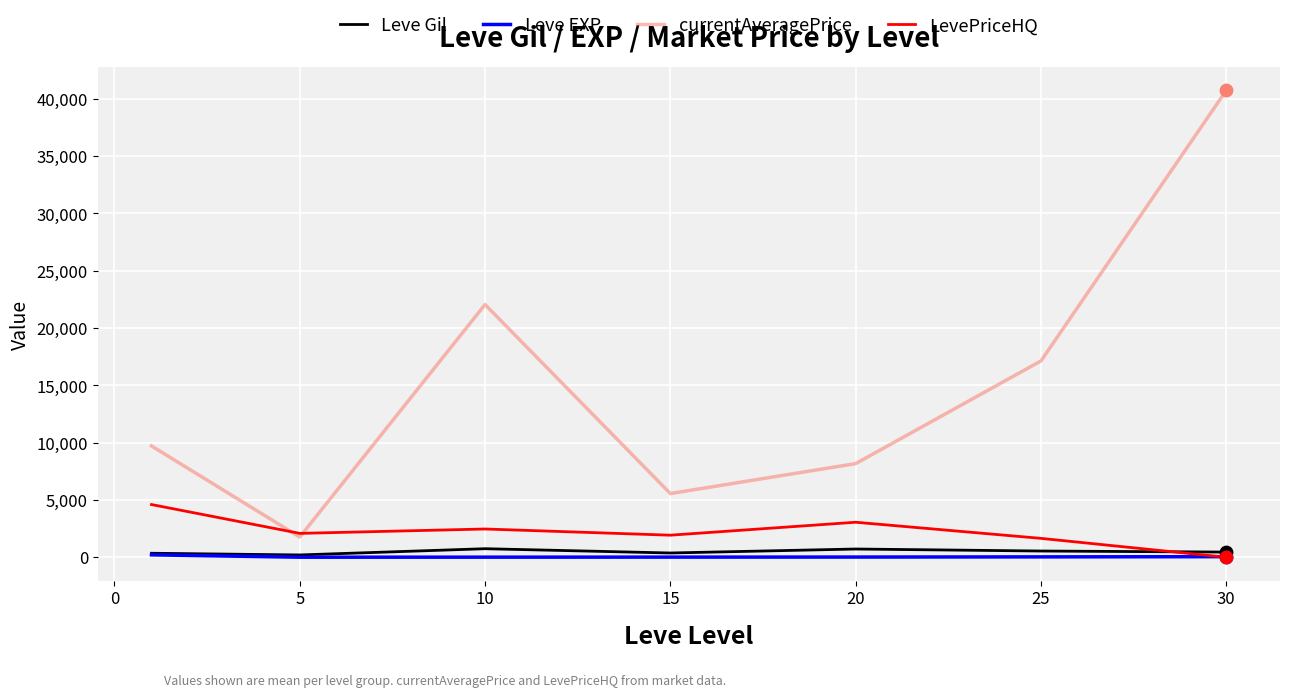

Which series has the largest range (max minus min)?

currentAveragePrice